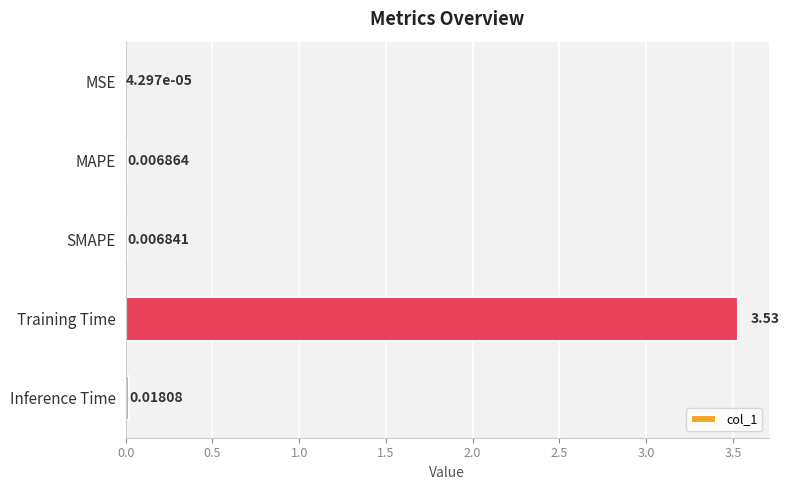

What is the sum of all values?

3.6